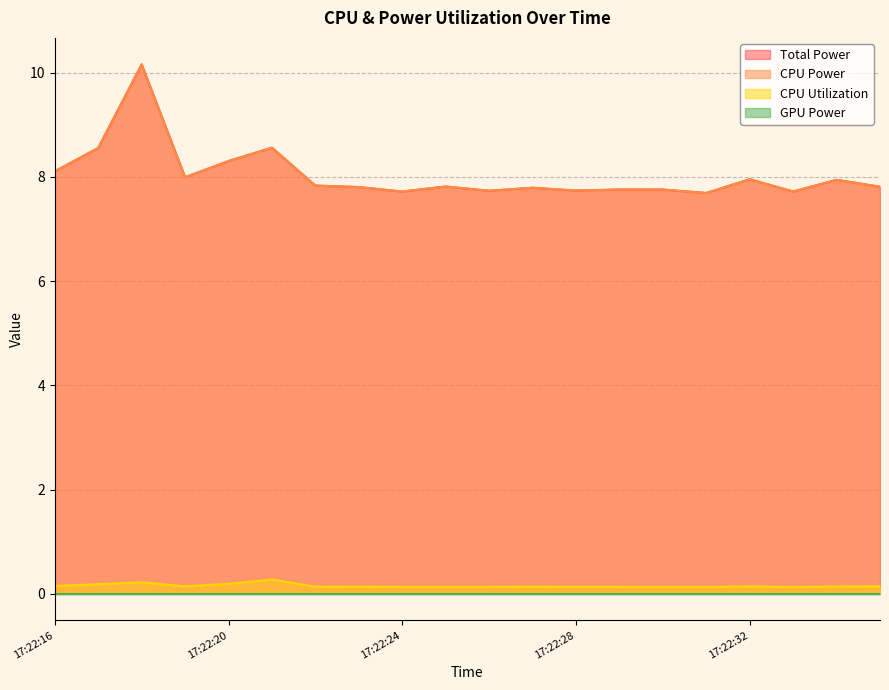

At which category does CPU Utilization reach its first local peak?

17:22:18